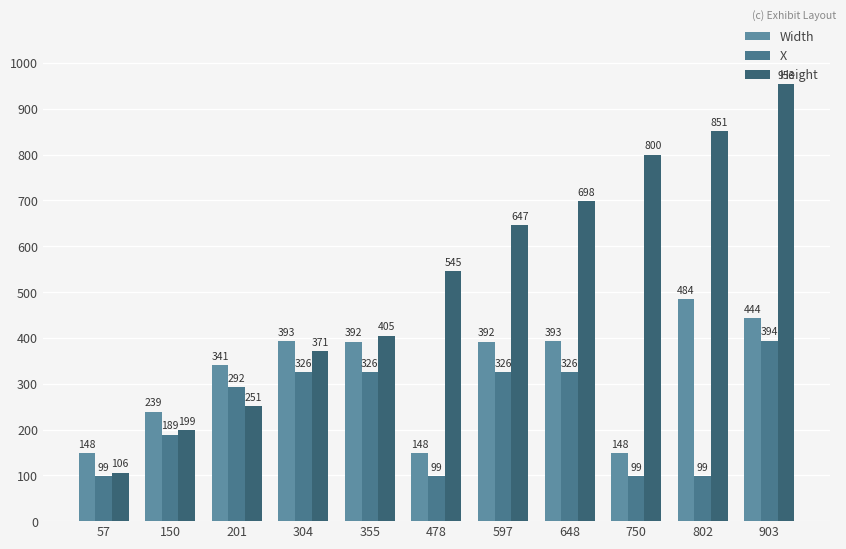

What is the total value across all series at 150?

627